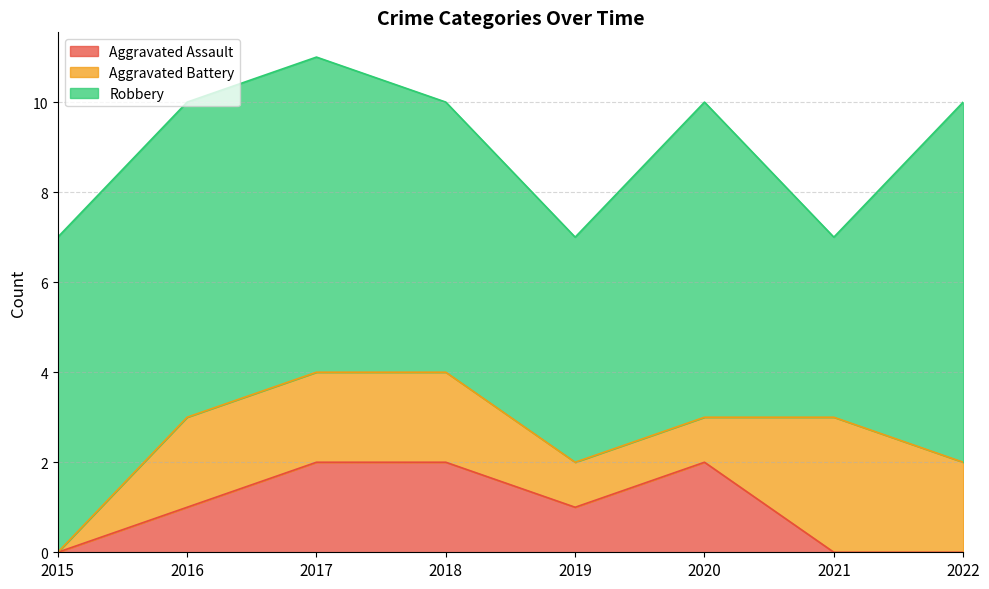

At 2017, list the series in order from smallest to largest.

Aggravated Assault, Aggravated Battery, Robbery